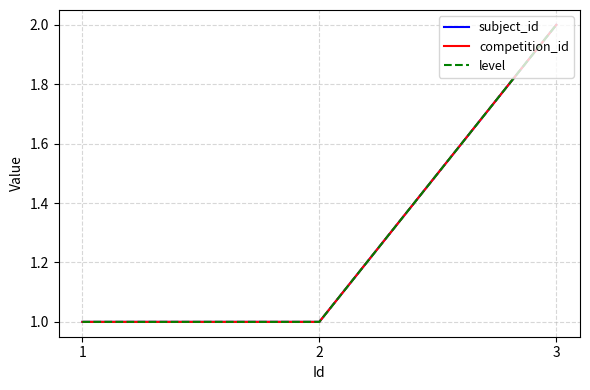

The value of subject_id at 1 is 0. True or false?

False